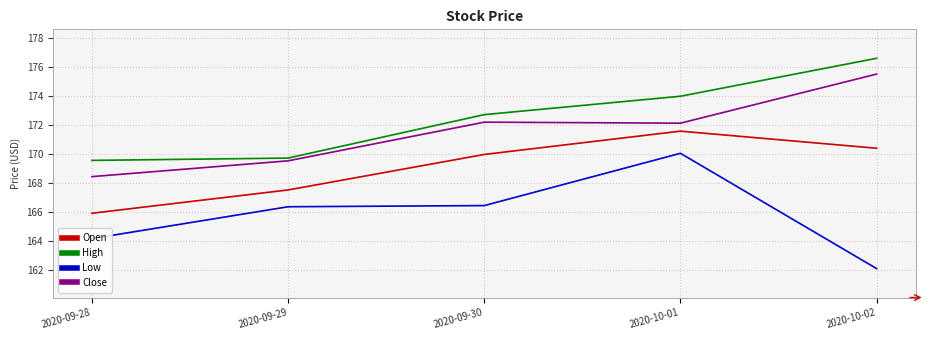

True or false: Low and High intersect in this chart.

False